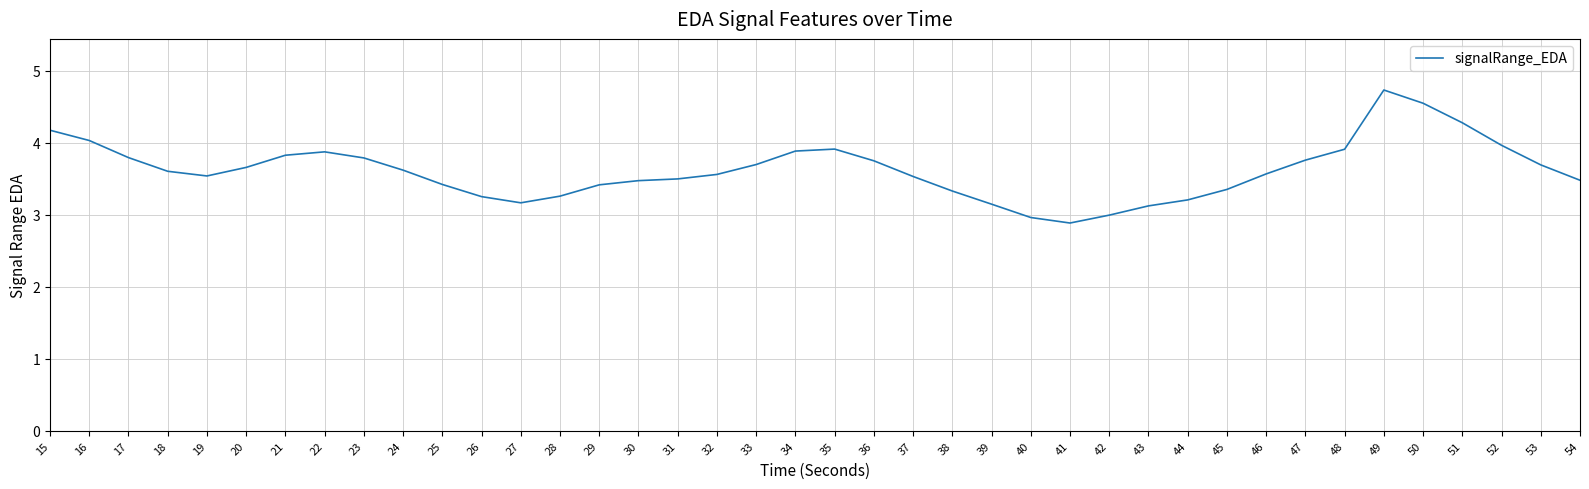

What is the approximate value at 48?

3.9